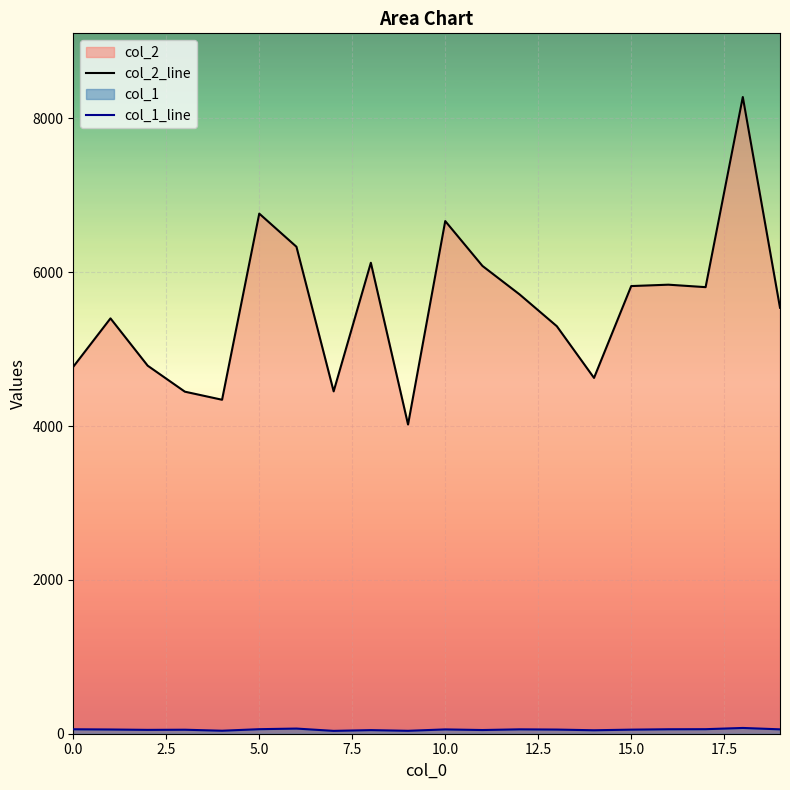

Where is col_1_line nearest to the value 56?

10